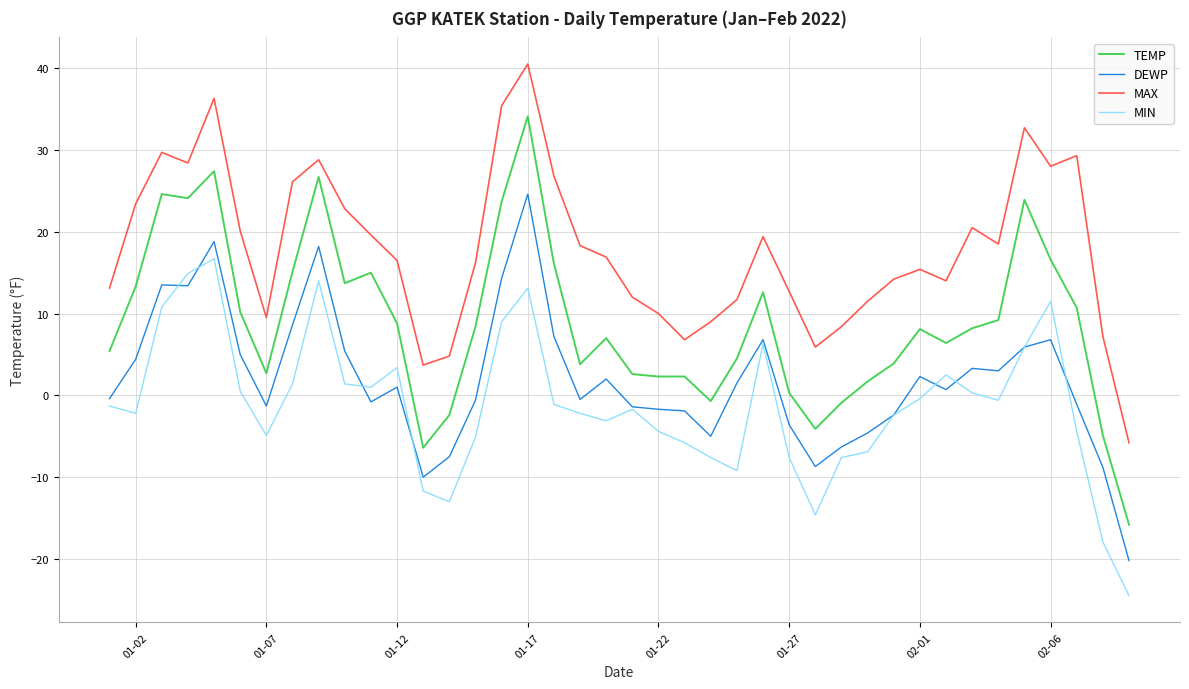

List the series in order of their peak value, lowest first.

MIN, DEWP, TEMP, MAX